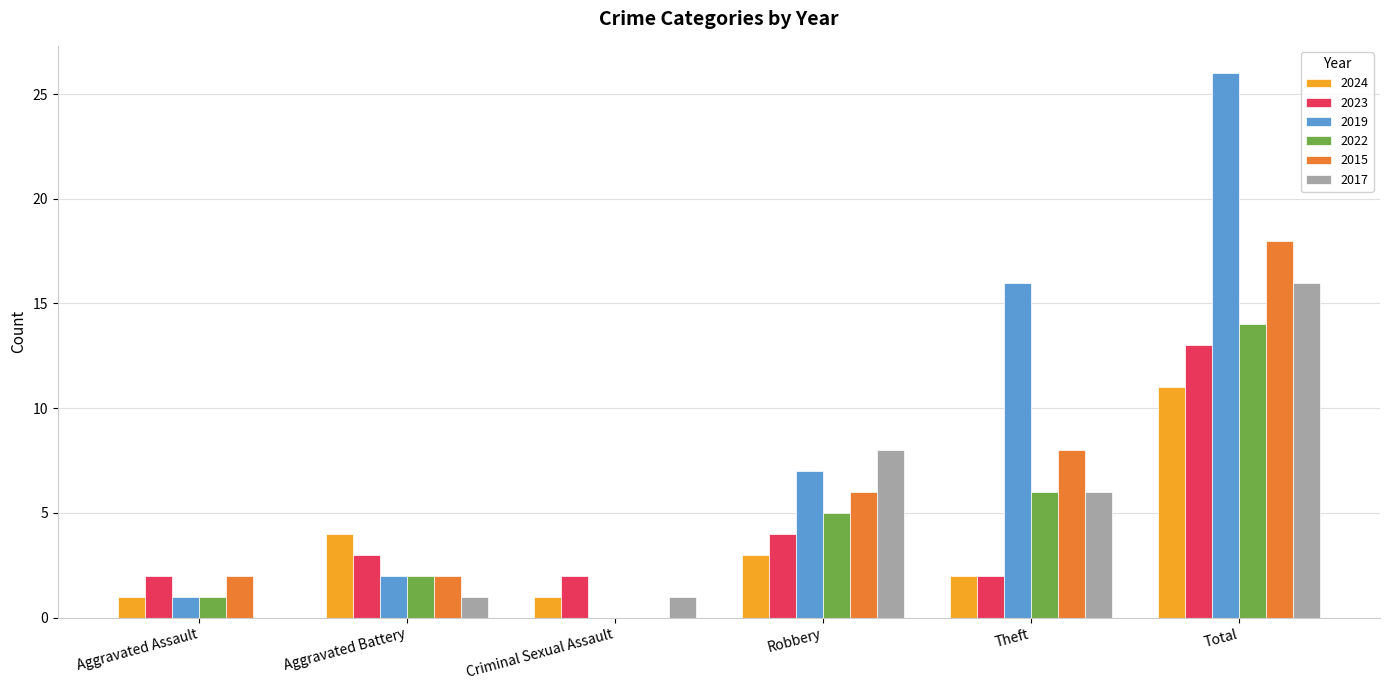

The 2019 series shows 3 at Aggravated Battery. True or false?

False